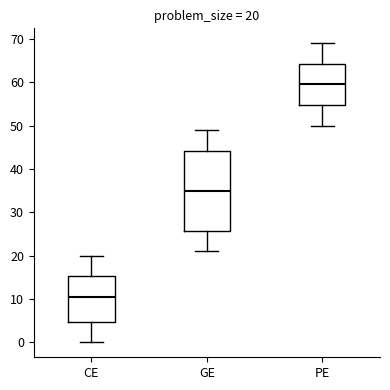

Which box's median line is the lowest?

CE